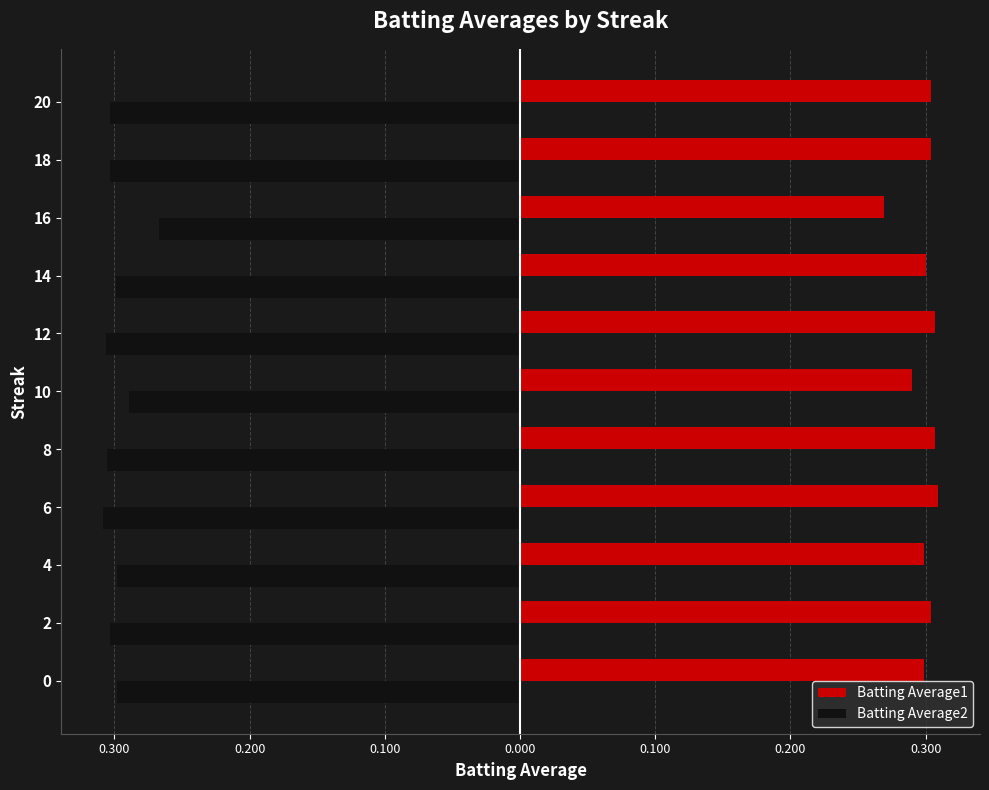

What is the highest value of the Batting Average1 series?

0.3